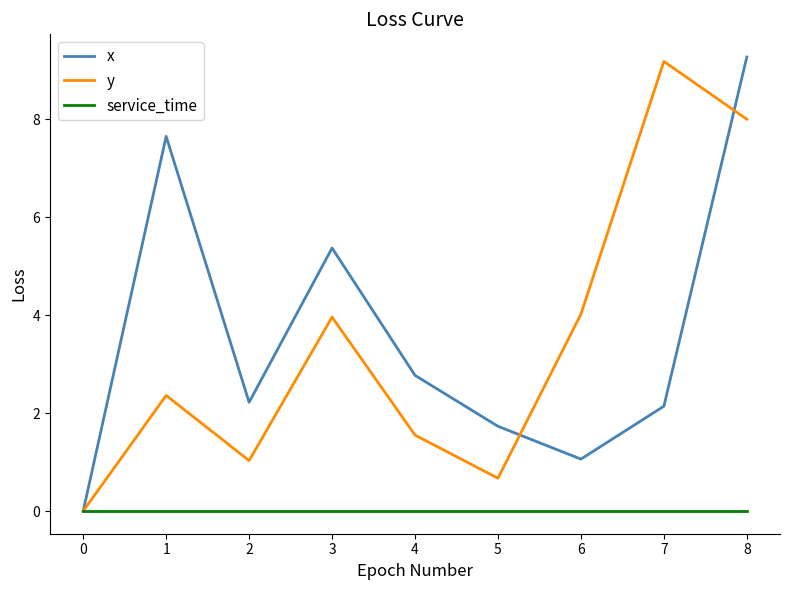

Is it true that service_time equals 0.0 at 4?

True